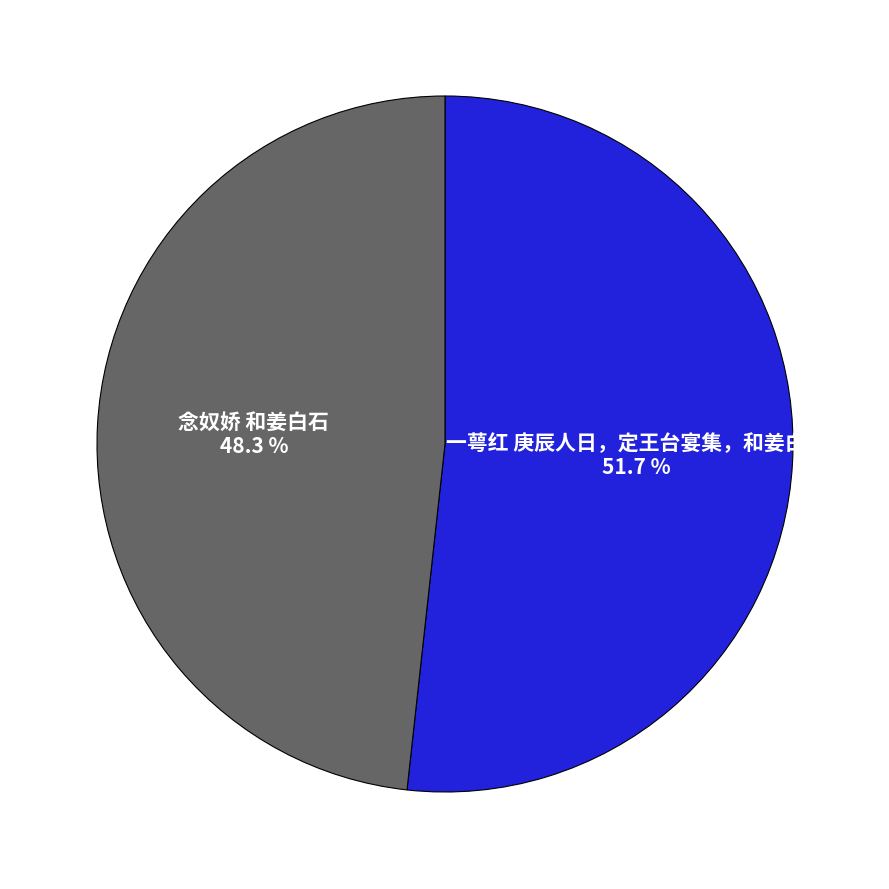

Does any single category account for the majority?

Yes